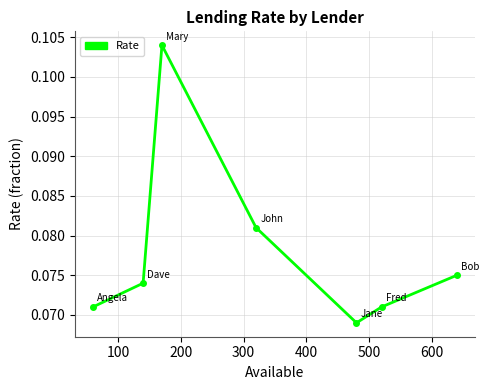

What is the sum of all values?

0.5